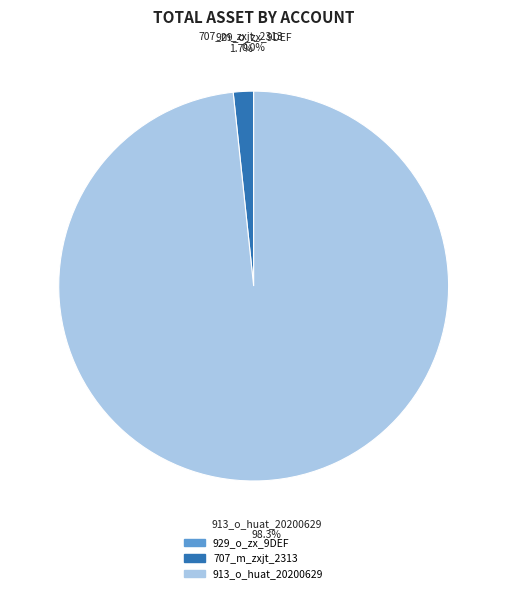

Which category has the biggest portion of the pie?

913_o_huat_20200629